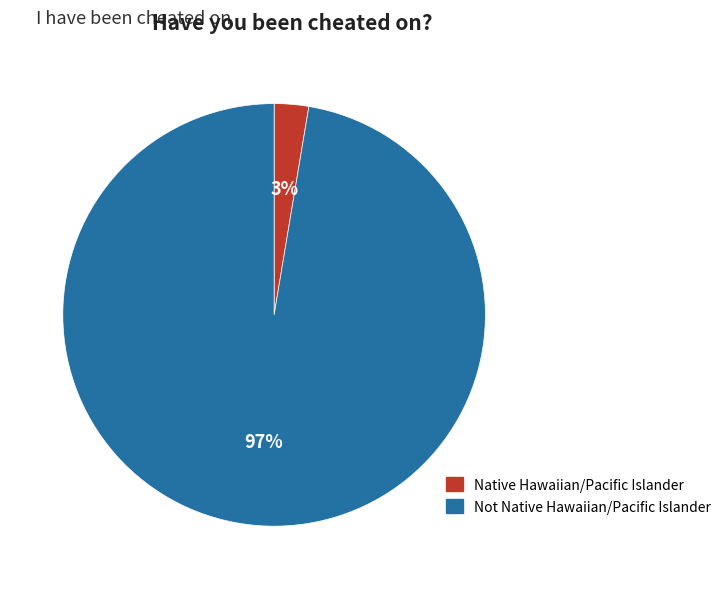

To the nearest percent, what is the average slice percentage?

50%